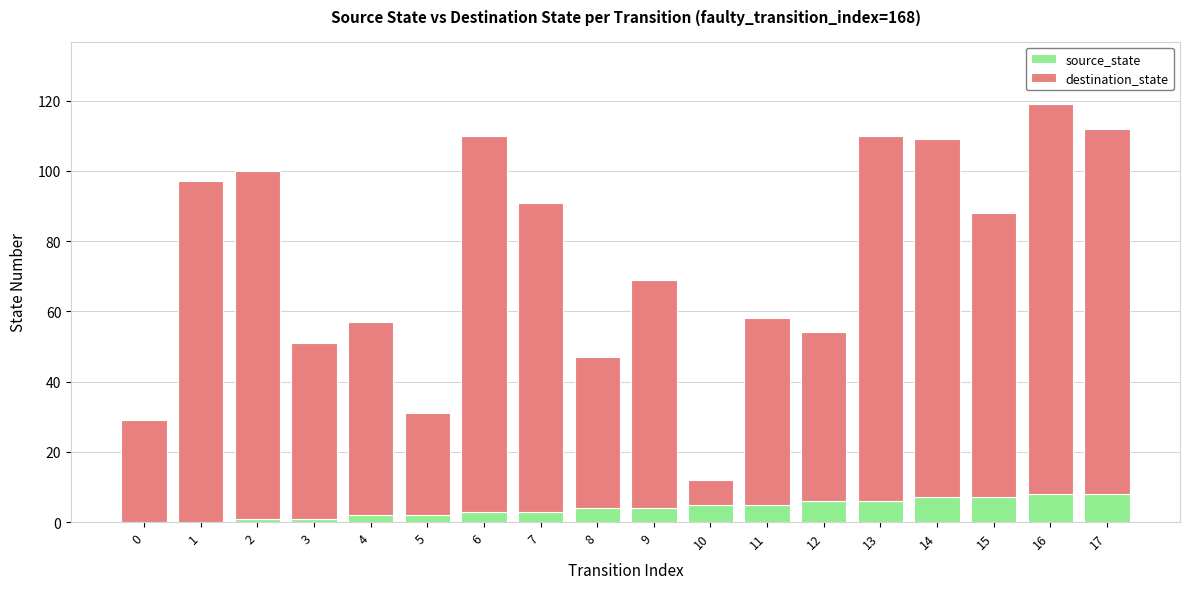

At which category is the sum across all series the highest?

16